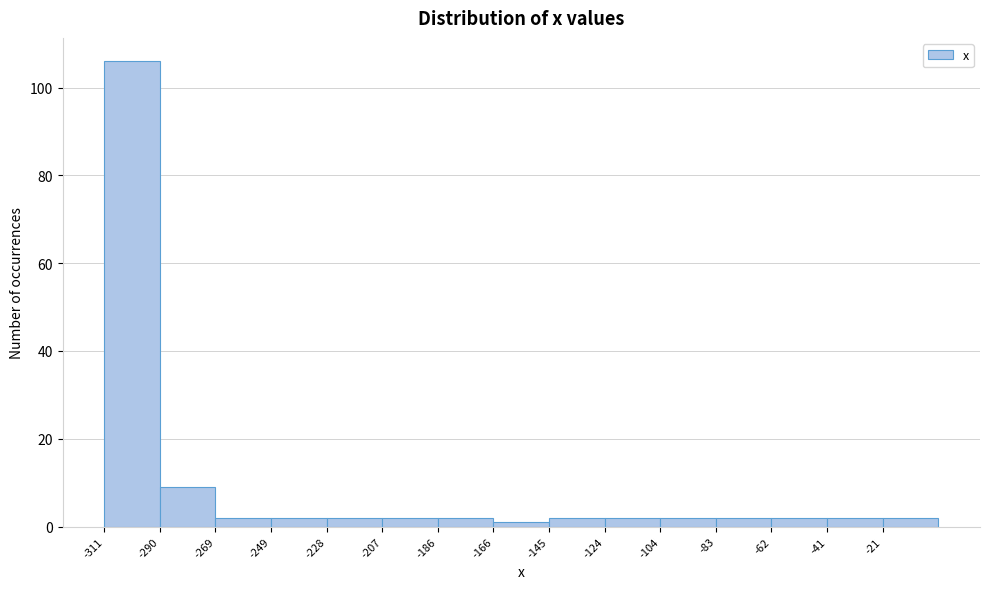

Reading left to right, list every bar in this chart as the range it spans on the x-axis followed by its height. Neither the bar edges nor the heights are printed on the chart, so give them approximately, as read against the axes.

-310 to -290: 106
-290 to -270: 10
-270 to -250: 2
-250 to -230: 2
-230 to -205: 2
-205 to -185: 2
-185 to -165: 2
-165 to -145: under 2
-145 to -125: 2
-125 to -105: 2
-105 to -85: 2
-85 to -60: 2
-60 to -40: 2
-40 to -20: 2
-20 to 0: 2